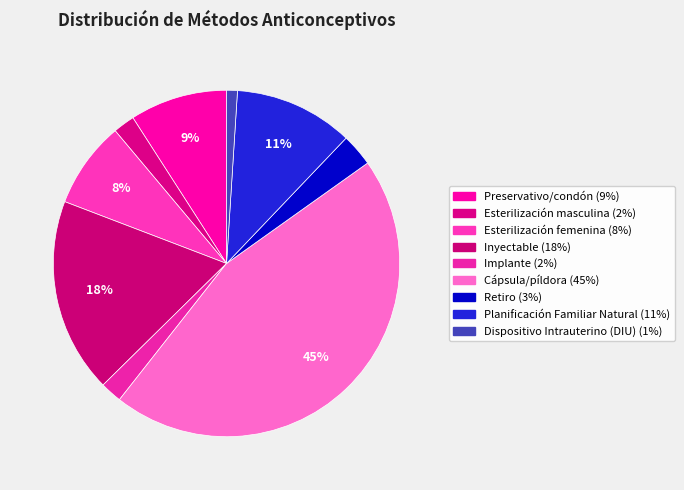

Which category has the biggest portion of the pie?

Cápsula/píldora